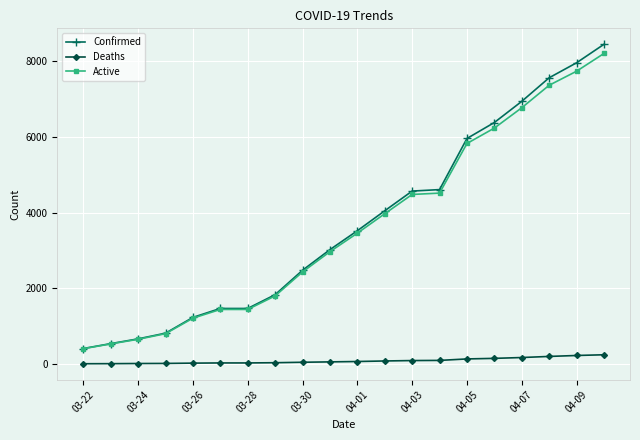

True or false: Deaths and Confirmed intersect in this chart.

False